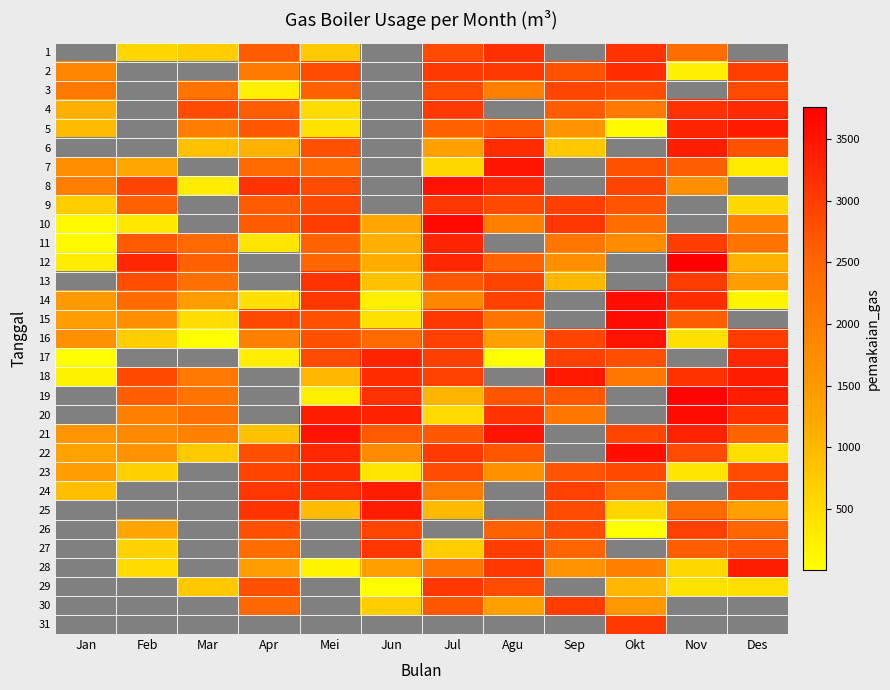

List the series in order of their peak value, lowest first.

3, 1, 9, 23, 2, 4, 11, 17, 24, 5, 6, 18, 7, 21, 16, 8, 22, 14, 15, 10, 12, 13, 19, 20, 25, 26, 27, 28, 29, 30, 31